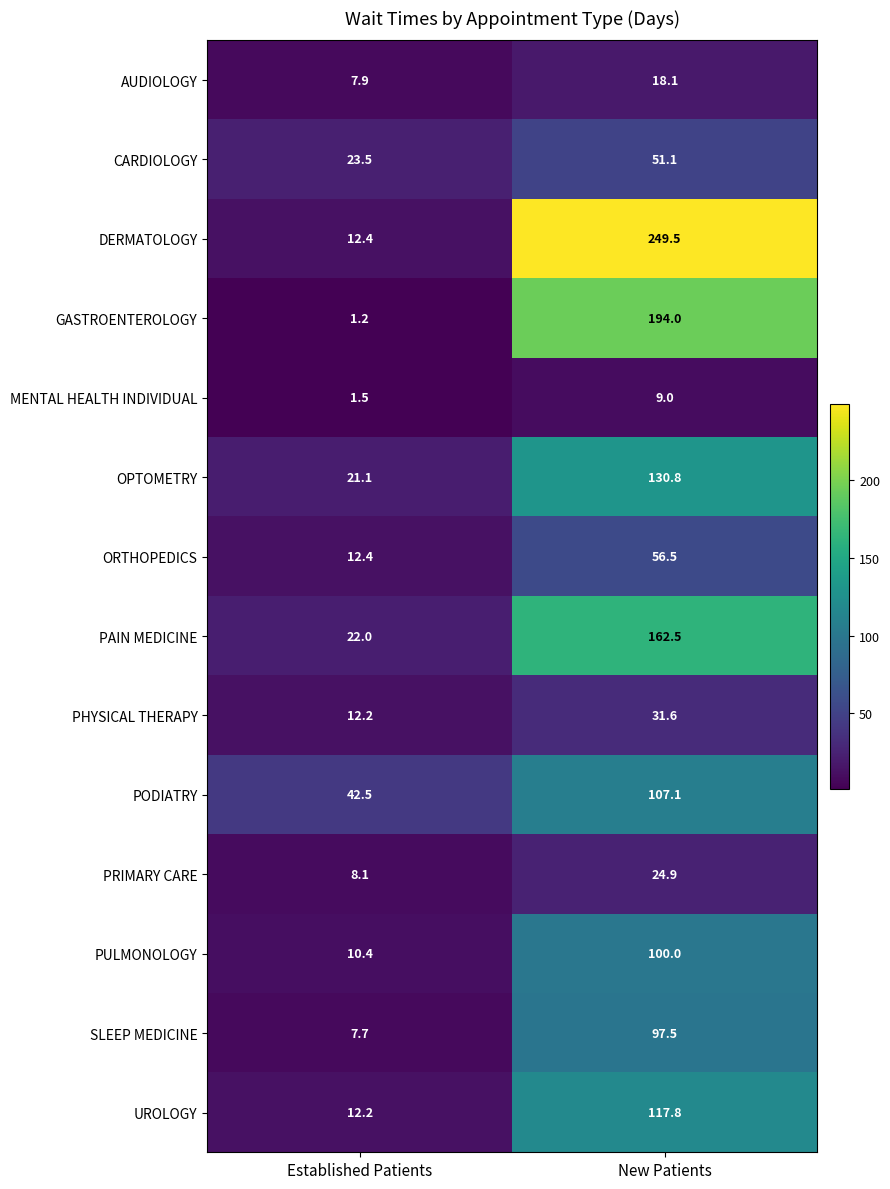

What is the difference between the PAIN MEDICINE values at Established Patients and New Patients?

140.5